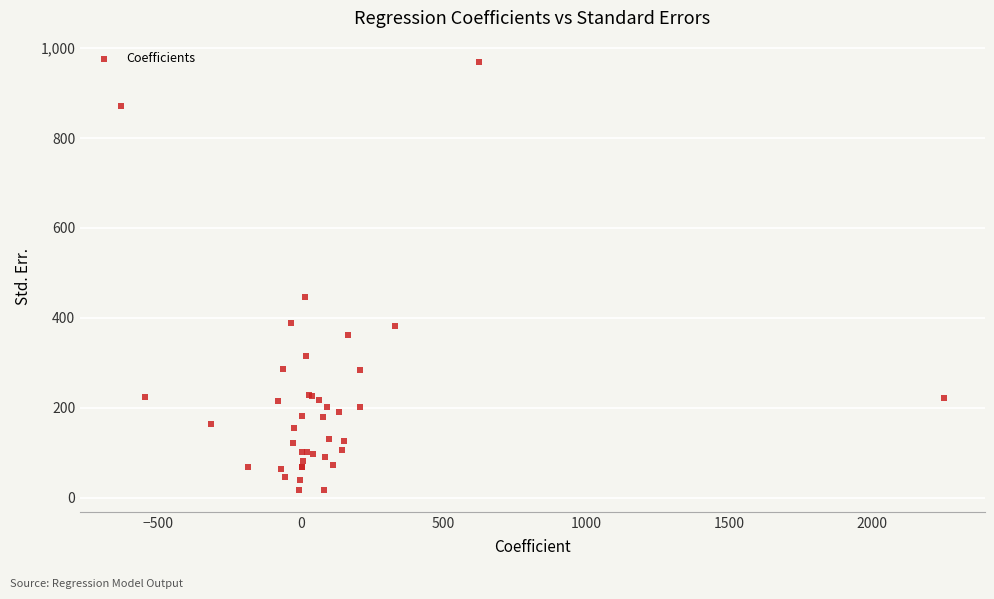

What Y value in the scatter plot is closest to 492?

445.6